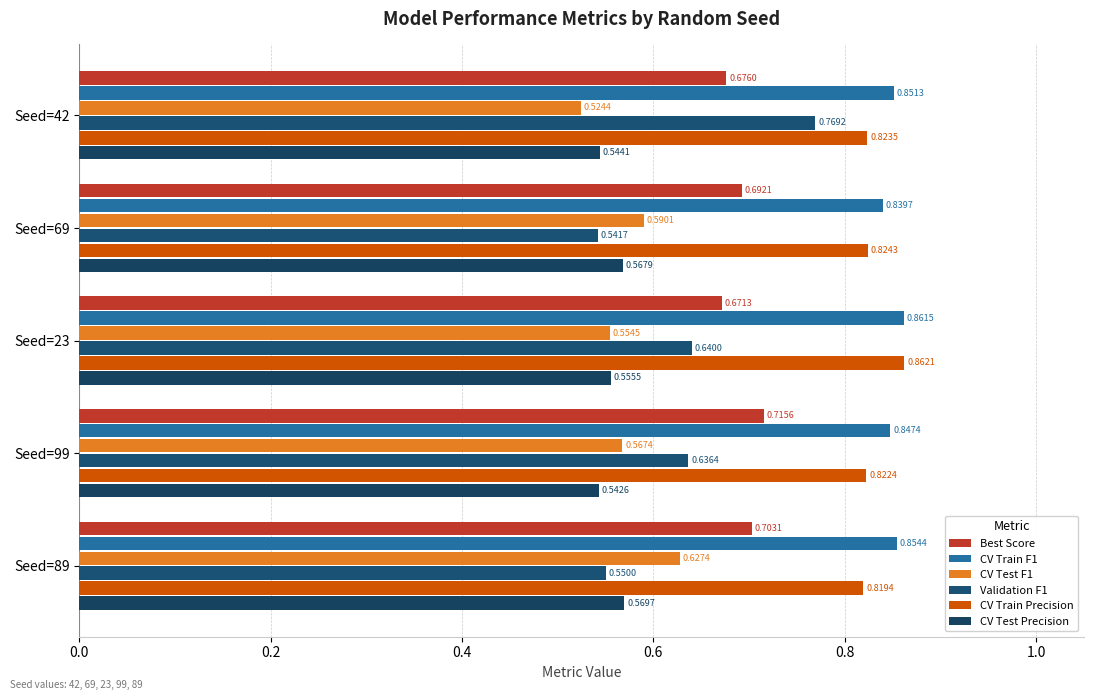

At how many categories does at least one series exceed 0?

5